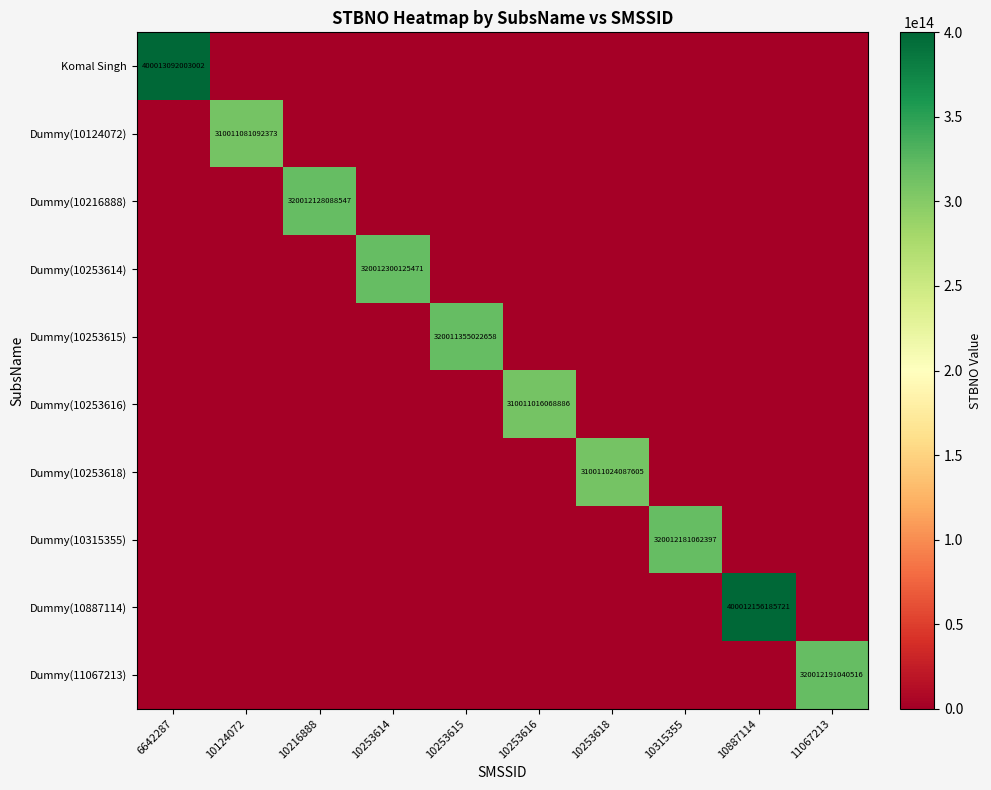

Is it true that Dummy(10253614) equals 471813906245927 at 10253614?

False